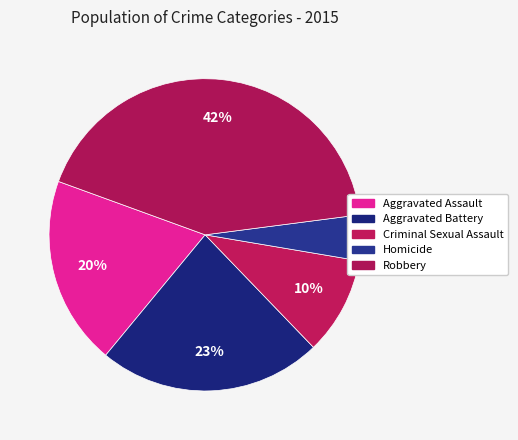

To the nearest percent, what is the combined percentage of Aggravated Battery and Homicide?

28%